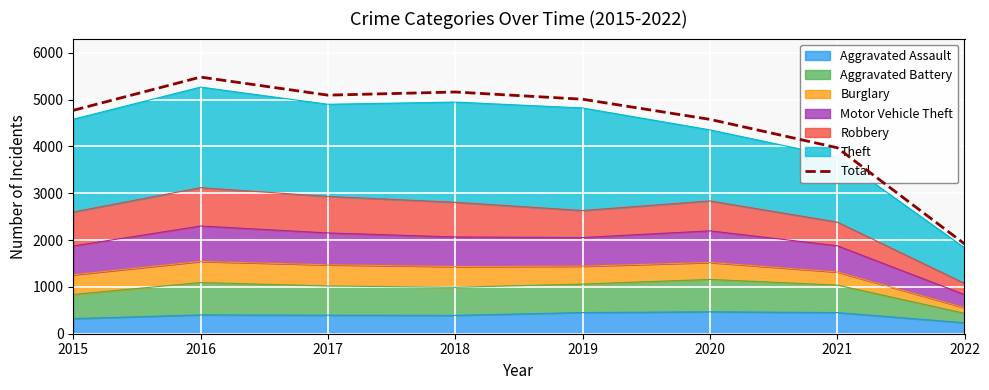

What is the maximum value shown in the chart?

5481